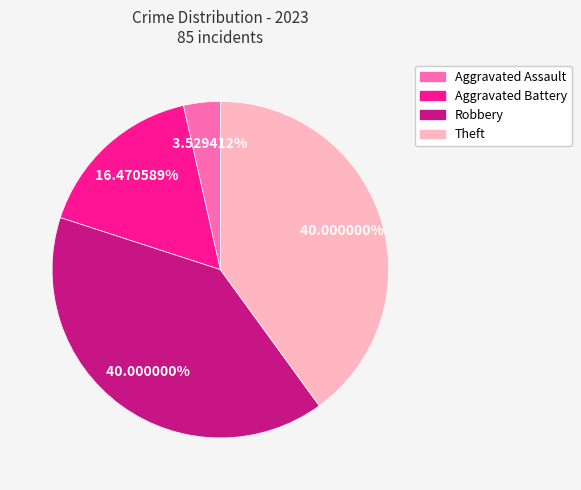

Which slice is the smallest?

Aggravated Assault